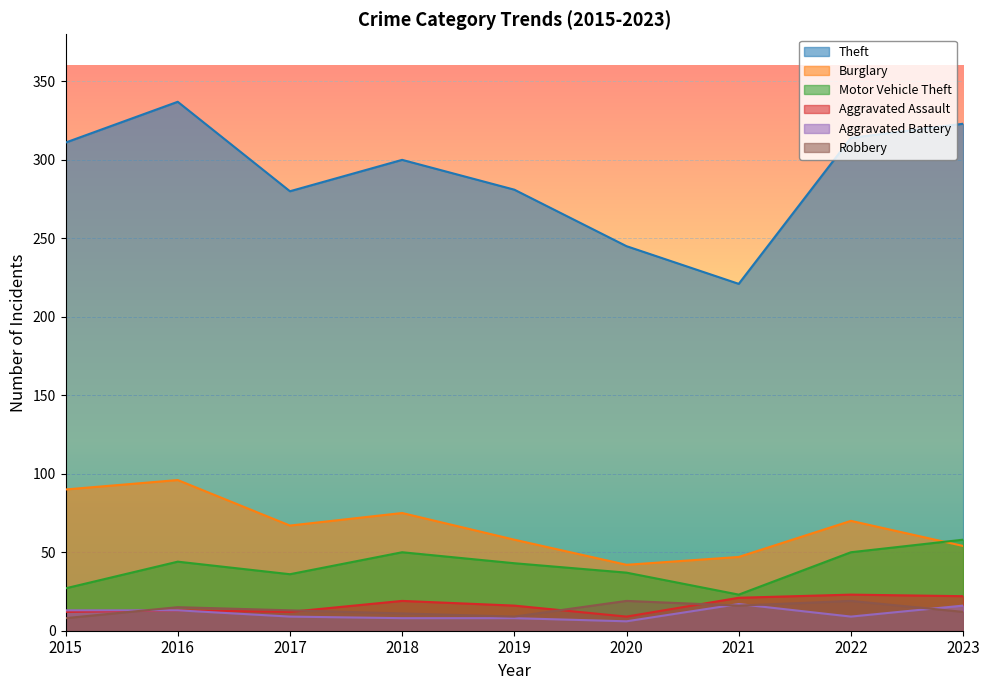

Reading left to right, list all the values displayed in this chart.

Theft: 2015=311	2016=337	2017=280	2018=300	2019=281	2020=245	2021=221	2022=314	2023=323
Burglary: 2015=90	2016=96	2017=67	2018=75	2019=58	2020=42	2021=47	2022=70	2023=54
Motor Vehicle Theft: 2015=27	2016=44	2017=36	2018=50	2019=43	2020=37	2021=23	2022=50	2023=58
Aggravated Assault: 2015=12	2016=13	2017=12	2018=19	2019=16	2020=9	2021=21	2022=23	2023=22
Aggravated Battery: 2015=13	2016=13	2017=9	2018=8	2019=8	2020=6	2021=17	2022=9	2023=16
Robbery: 2015=8	2016=15	2017=13	2018=11	2019=9	2020=19	2021=16	2022=19	2023=12